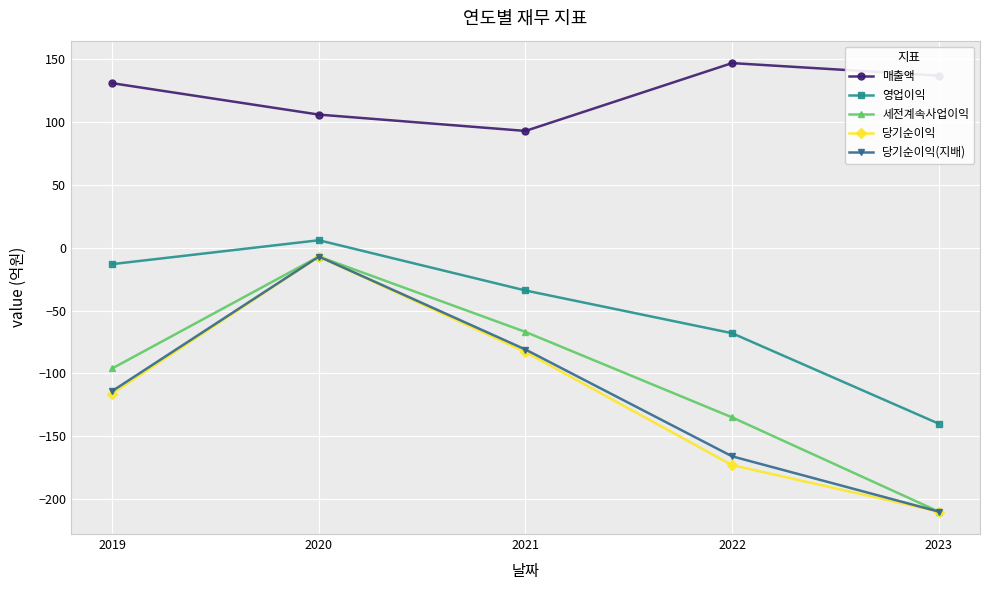

What is the maximum value for 당기순이익(지배)?

-7